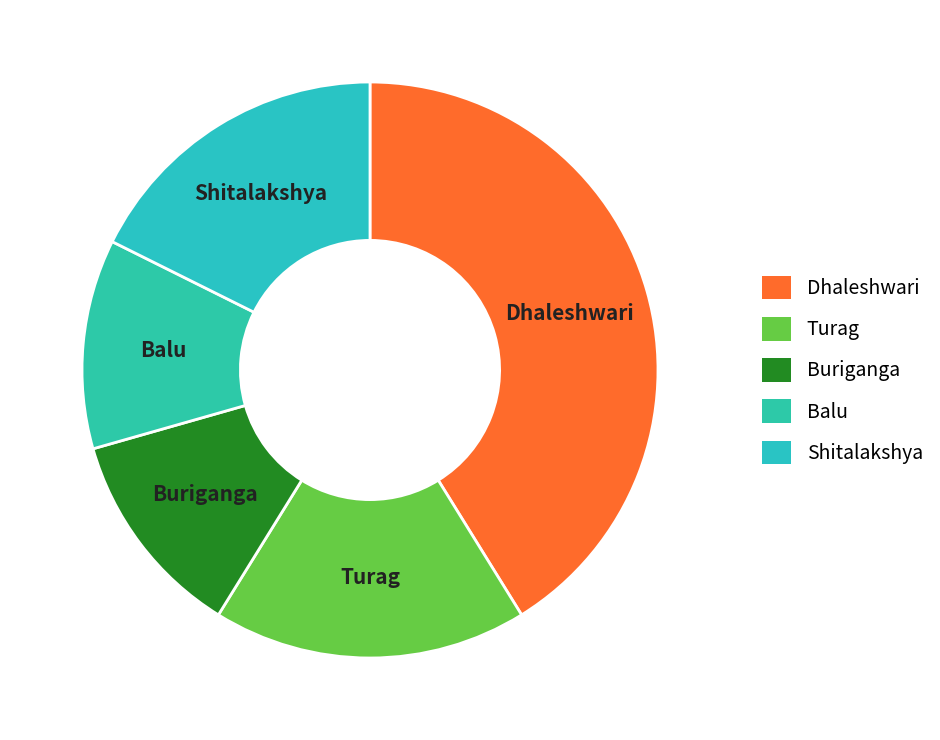

Is Buriganga the majority of the pie?

No